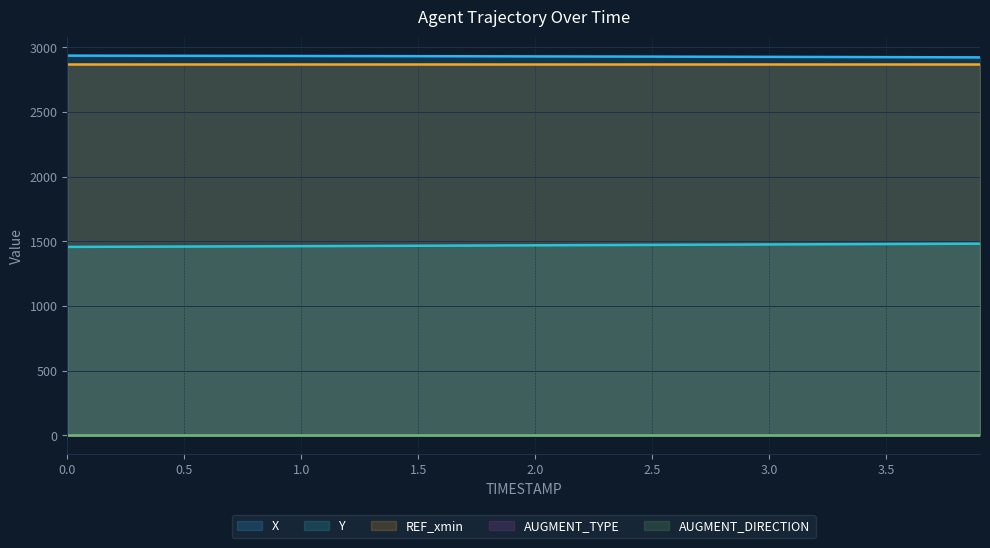

Does the chart display data point markers on the line(s)?

No